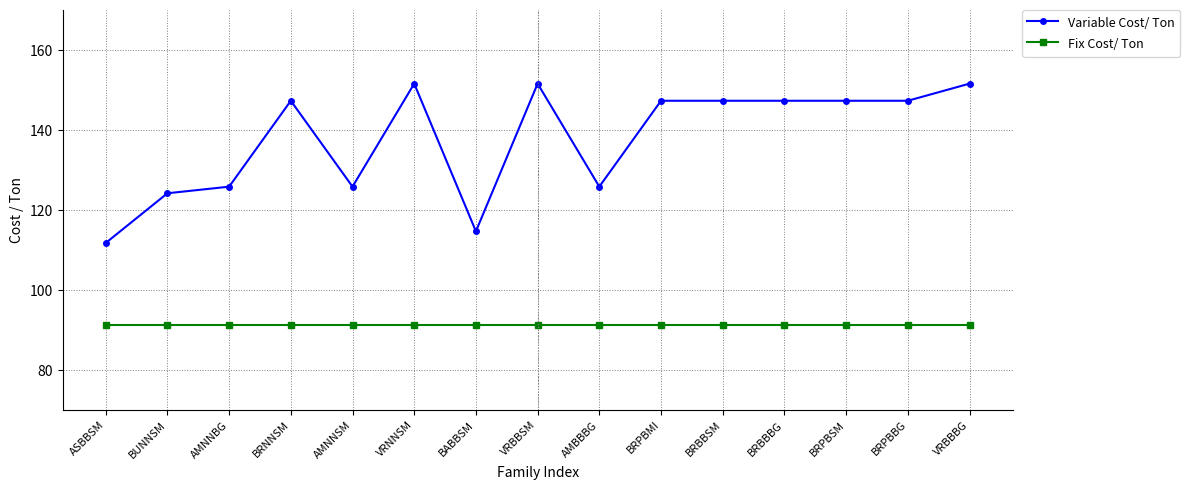

List the series in order of their overall mean, highest first.

Variable Cost/ Ton, Fix Cost/ Ton